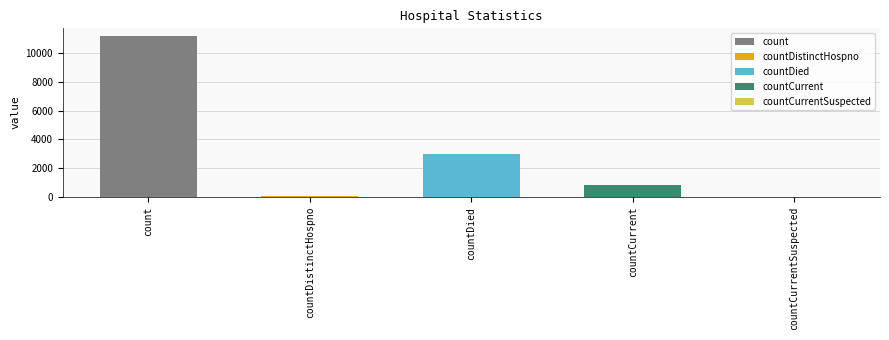

How many positive values are there?

4